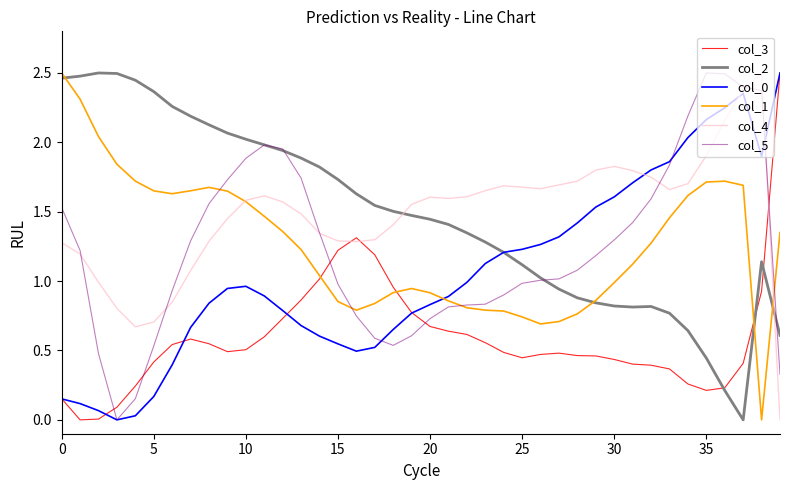

Reading left to right, transcribe all the data shown in this chart.

col_3: 0.2	0.0	0.0	0.1	0.2	0.4	0.5	0.6	0.5	0.5	0.5	0.6	0.7	0.9	1.0	1.2	1.3	1.2	1.0	0.8	0.7	0.6	0.6	0.6	0.5	0.4	0.5	0.5	0.5	0.5	0.4	0.4	0.4	0.4	0.3	0.2	0.2	0.4	0.9	2.5
col_2: 2.5	2.5	2.5	2.5	2.4	2.4	2.3	2.2	2.1	2.1	2.0	2.0	1.9	1.9	1.8	1.7	1.6	1.5	1.5	1.5	1.4	1.4	1.3	1.3	1.2	1.1	1.0	0.9	0.9	0.8	0.8	0.8	0.8	0.8	0.6	0.4	0.2	0.0	1.1	0.6
col_0: 0.2	0.1	0.1	0.0	0.0	0.2	0.4	0.7	0.8	0.9	1.0	0.9	0.8	0.7	0.6	0.5	0.5	0.5	0.7	0.8	0.8	0.9	1.0	1.1	1.2	1.2	1.3	1.3	1.4	1.5	1.6	1.7	1.8	1.9	2.0	2.2	2.2	2.4	1.9	2.5
col_1: 2.5	2.3	2.0	1.8	1.7	1.7	1.6	1.7	1.7	1.6	1.6	1.5	1.4	1.2	1.0	0.9	0.8	0.8	0.9	0.9	0.9	0.9	0.8	0.8	0.8	0.7	0.7	0.7	0.8	0.9	1.0	1.1	1.3	1.5	1.6	1.7	1.7	1.7	0.0	1.4
col_4: 1.3	1.2	1.0	0.8	0.7	0.7	0.8	1.1	1.3	1.5	1.6	1.6	1.6	1.5	1.3	1.3	1.3	1.3	1.4	1.6	1.6	1.6	1.6	1.7	1.7	1.7	1.7	1.7	1.7	1.8	1.8	1.8	1.7	1.7	1.7	1.9	2.2	2.4	2.5	0.0
col_5: 1.5	1.2	0.5	0.0	0.2	0.5	0.9	1.3	1.6	1.7	1.9	2.0	2.0	1.7	1.3	1.0	0.7	0.6	0.5	0.6	0.7	0.8	0.8	0.8	0.9	1.0	1.0	1.0	1.1	1.2	1.3	1.4	1.6	1.8	2.2	2.5	2.5	2.4	2.4	0.3